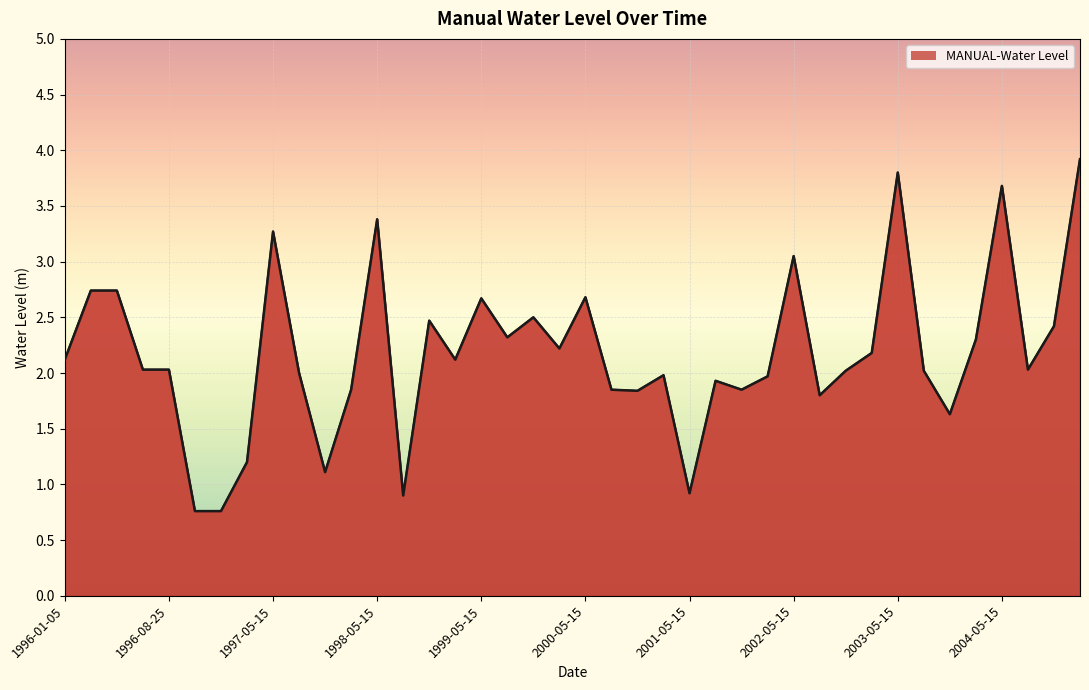

Does the chart display data point markers on the line(s)?

No